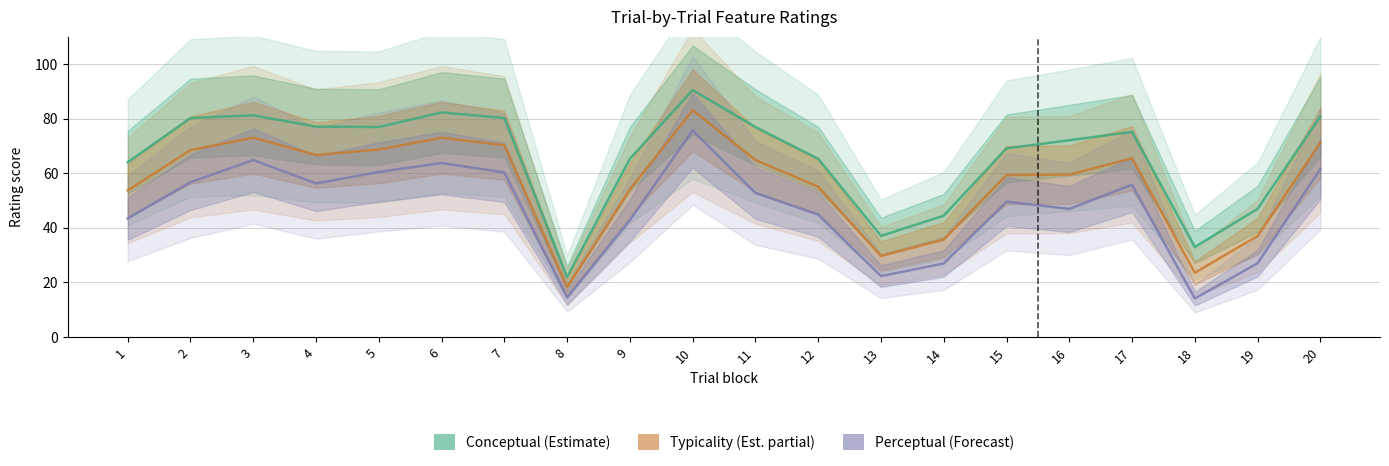

What value does the Typicality (Est. partial) series have at 8?

18.2